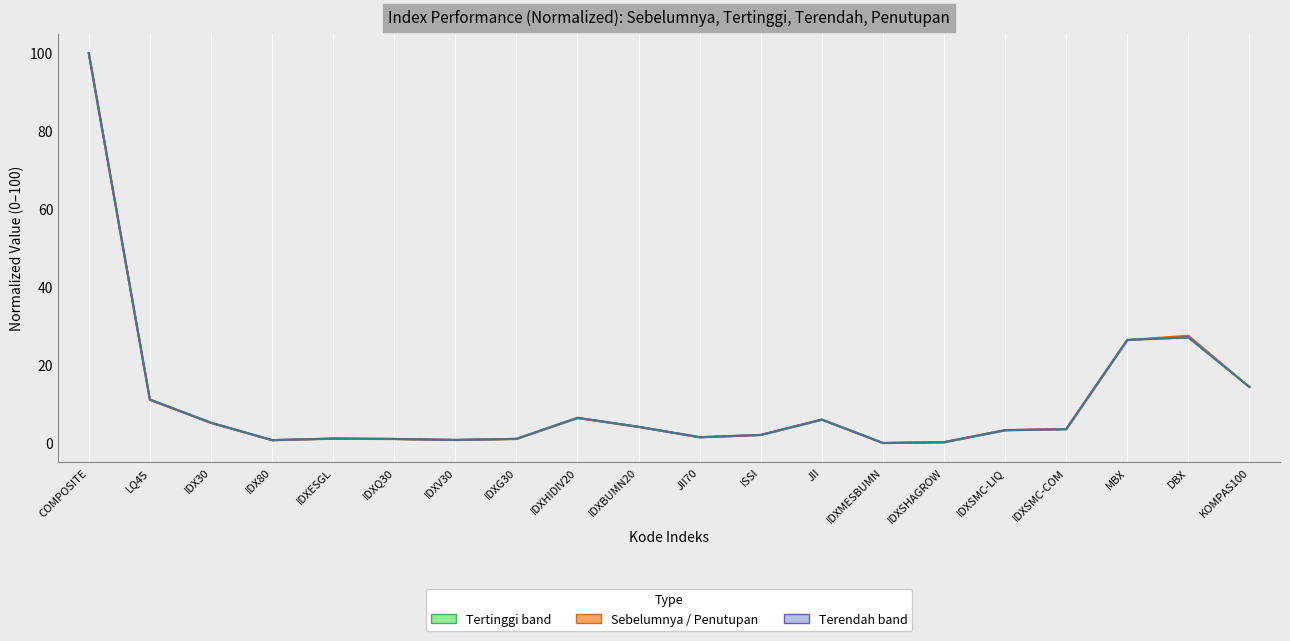

True or false: Sebelumnya has a value of 27.5 at DBX.

True